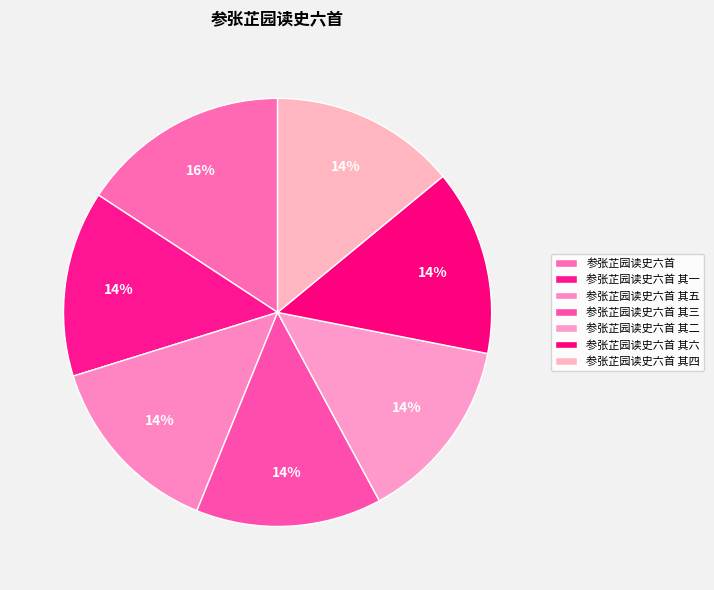

Approximately how many times larger is the value at 参张芷园读史六首 其二 compared to 参张芷园读史六首 其三?

1.0